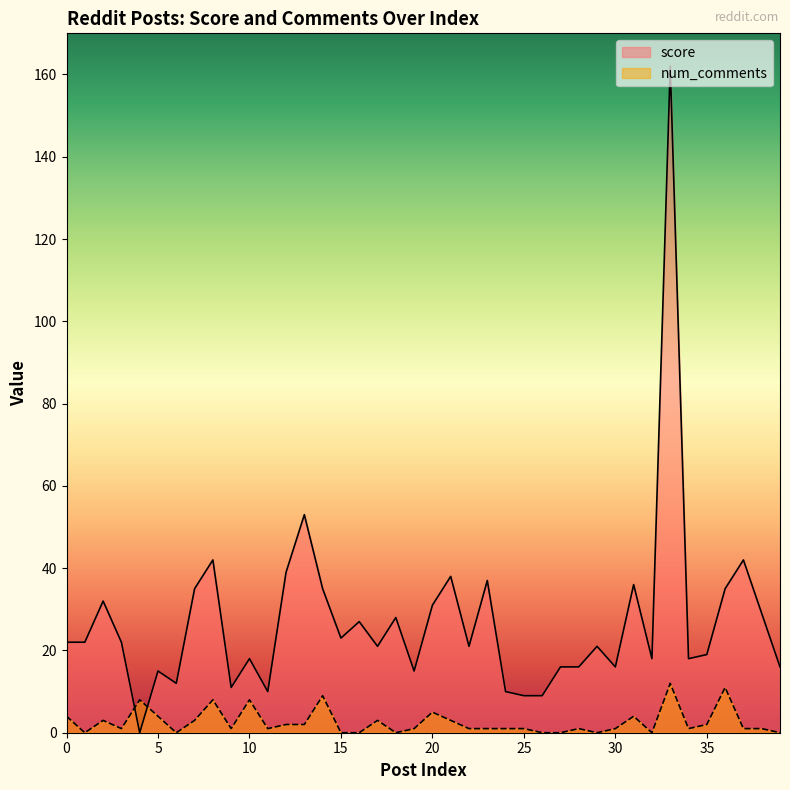

List the series in order of their overall mean, highest first.

score, num_comments